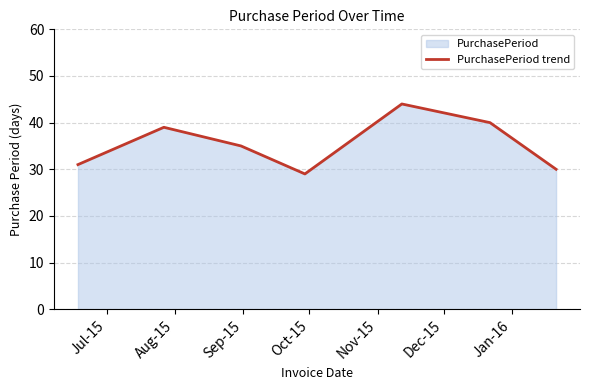

How many points are lower than both their immediate neighbors (excluding endpoints)?

1